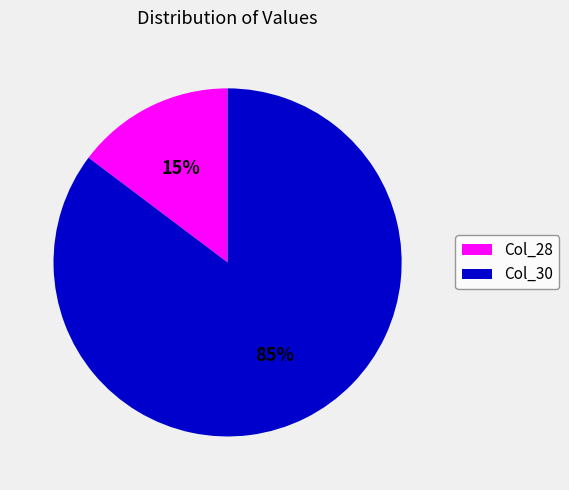

Which slice is the smallest?

Col_28